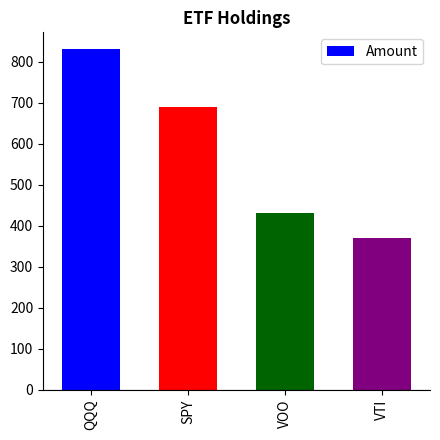

Reading left to right, list all the values displayed in this chart.

QQQ=830	SPY=690	VOO=430	VTI=370